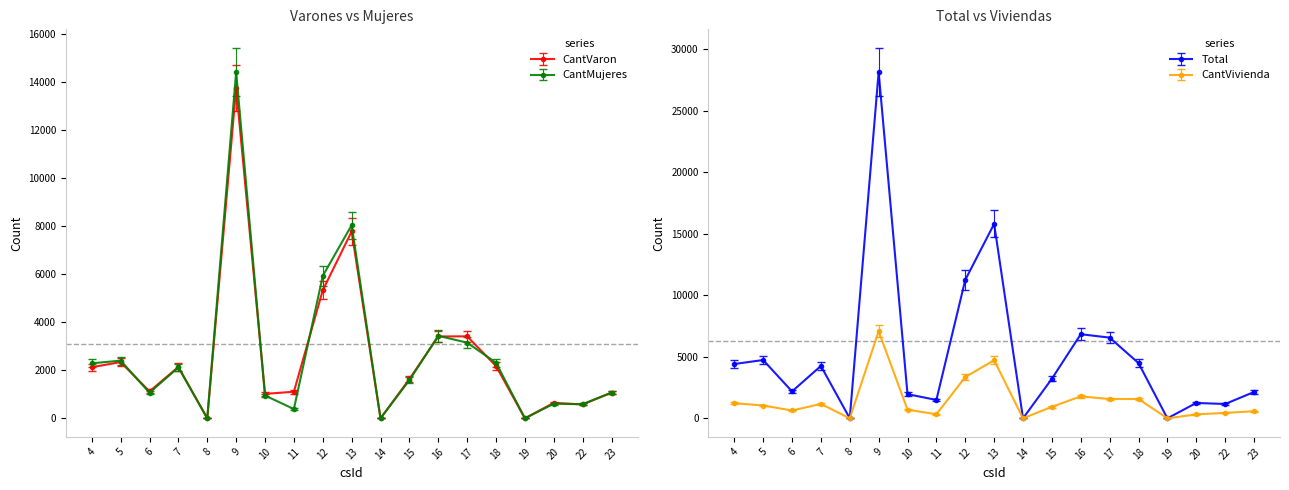

In Total, how many points are lower than both neighbors (excluding endpoints)?

6